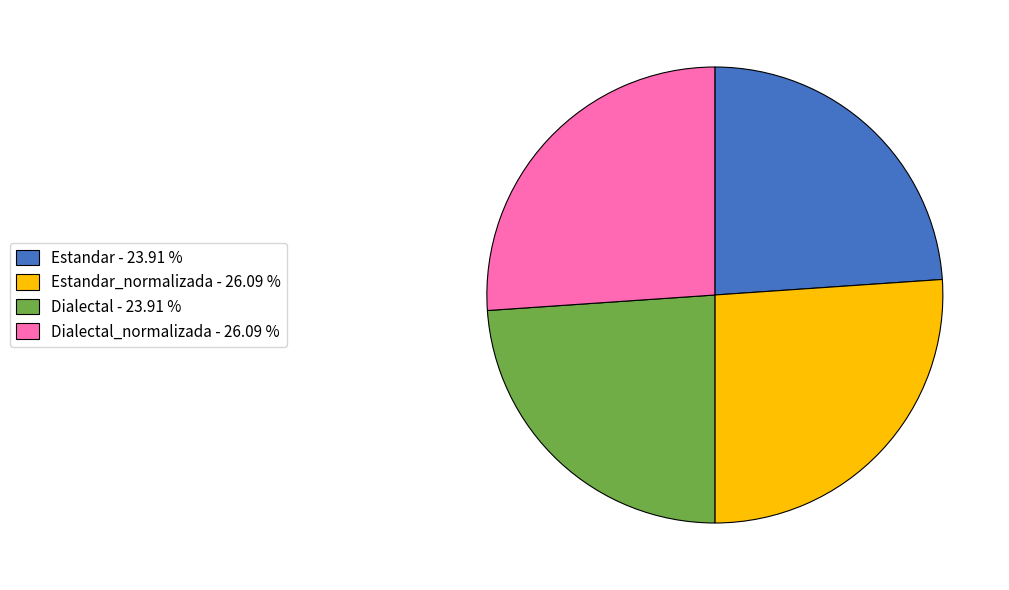

What is the ratio of the value at Dialectal_normalizada - 26.09 % to the value at Estandar - 23.91 %?

1.1